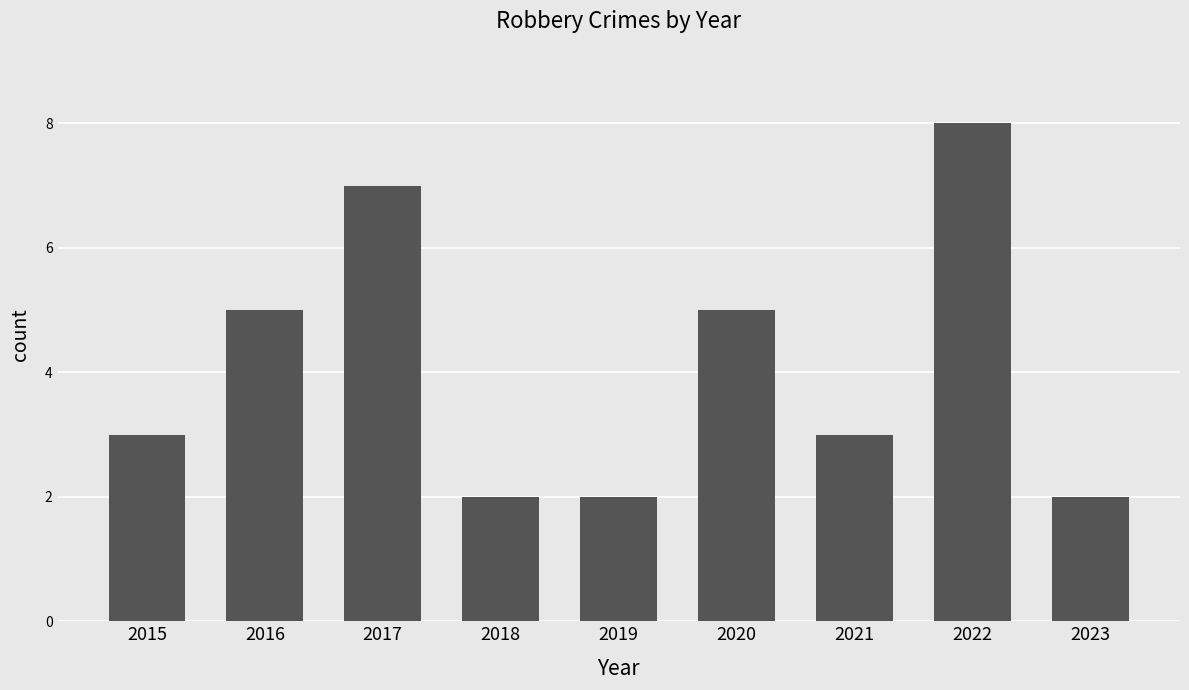

Approximately how many times larger is the value at 2016 compared to 2021?

1.7